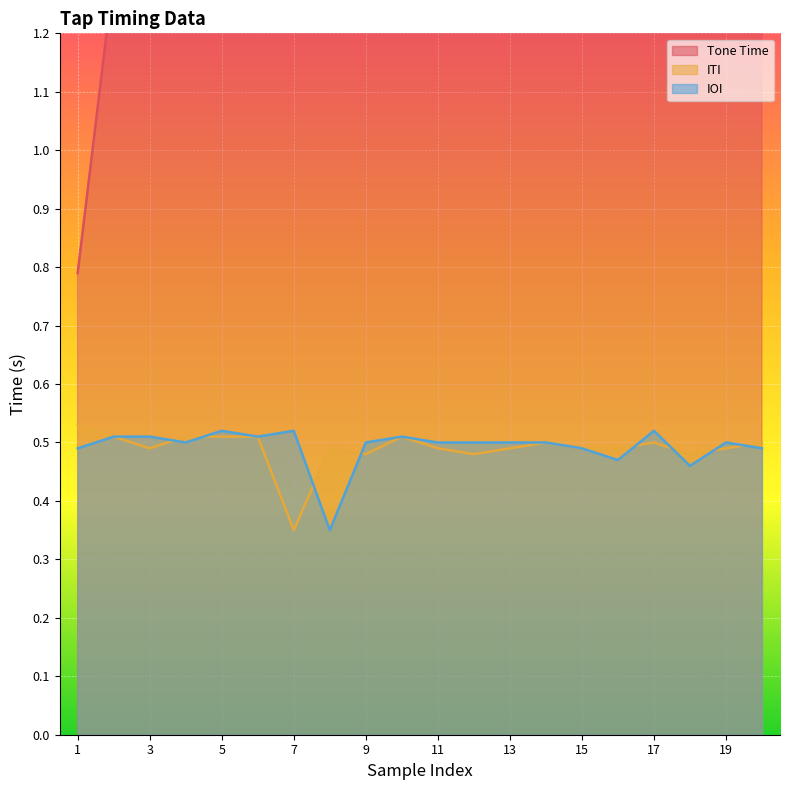

What is the smallest value displayed?

0.3